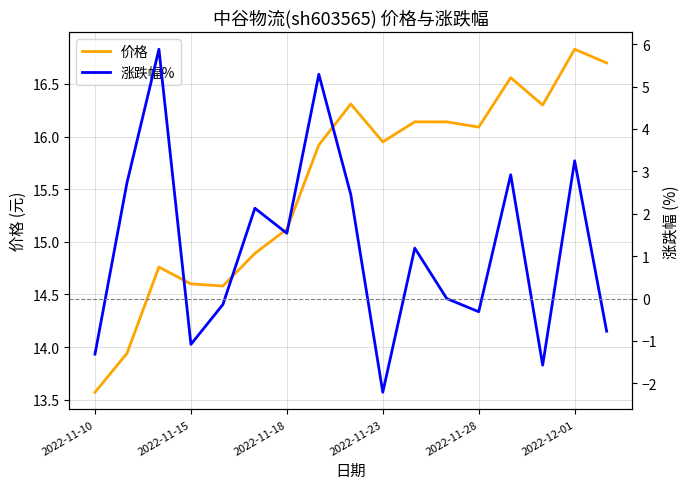

True or false: 涨跌幅% and 价格 intersect in this chart.

False